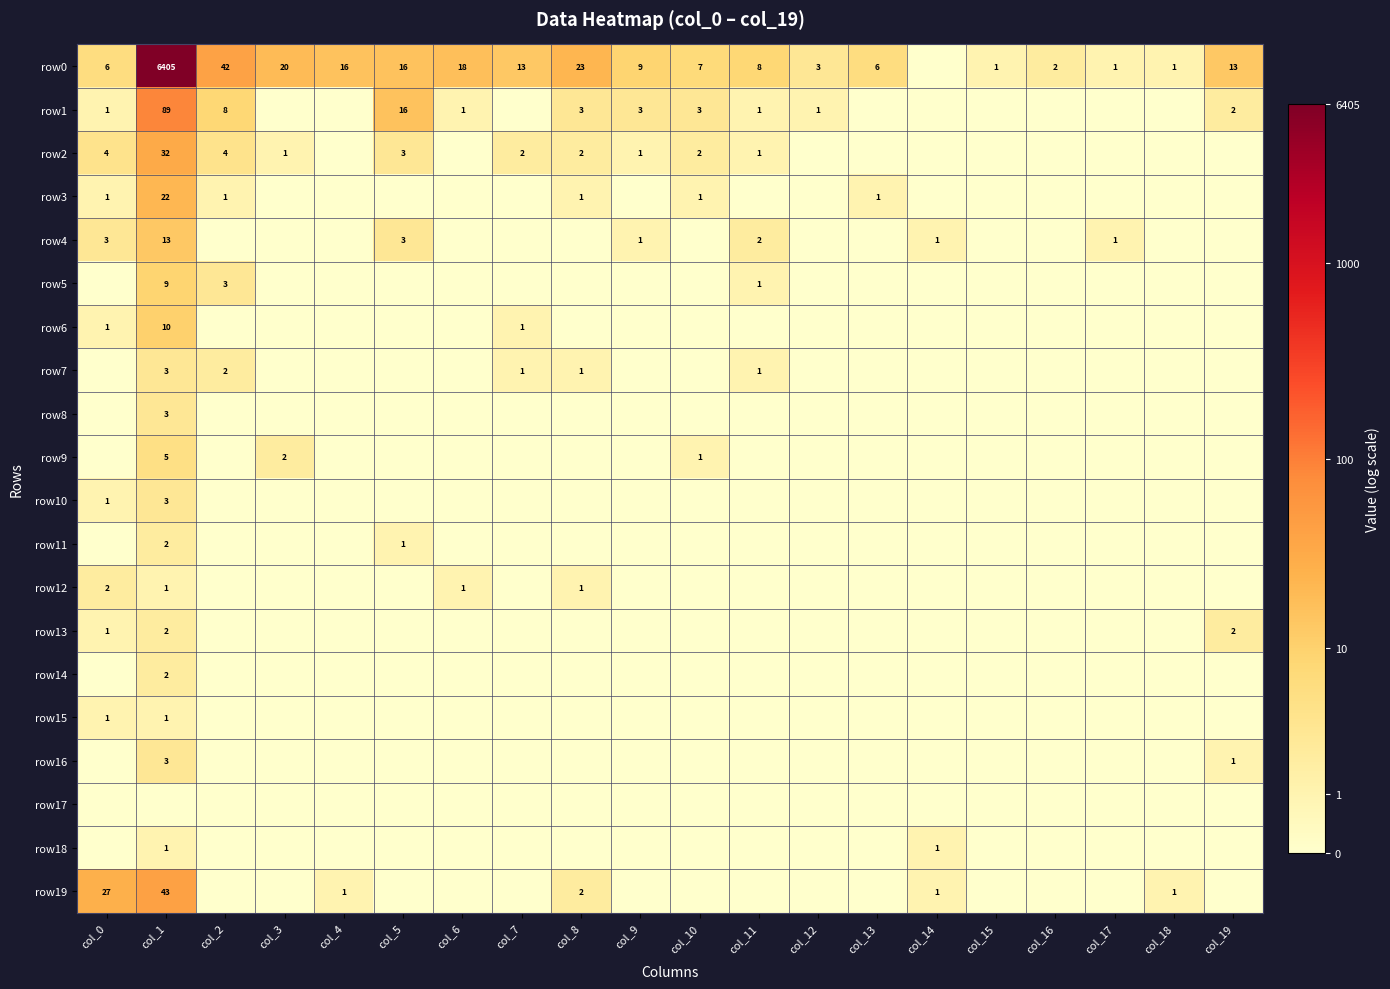

The row1 series shows 16 at col_5. True or false?

True